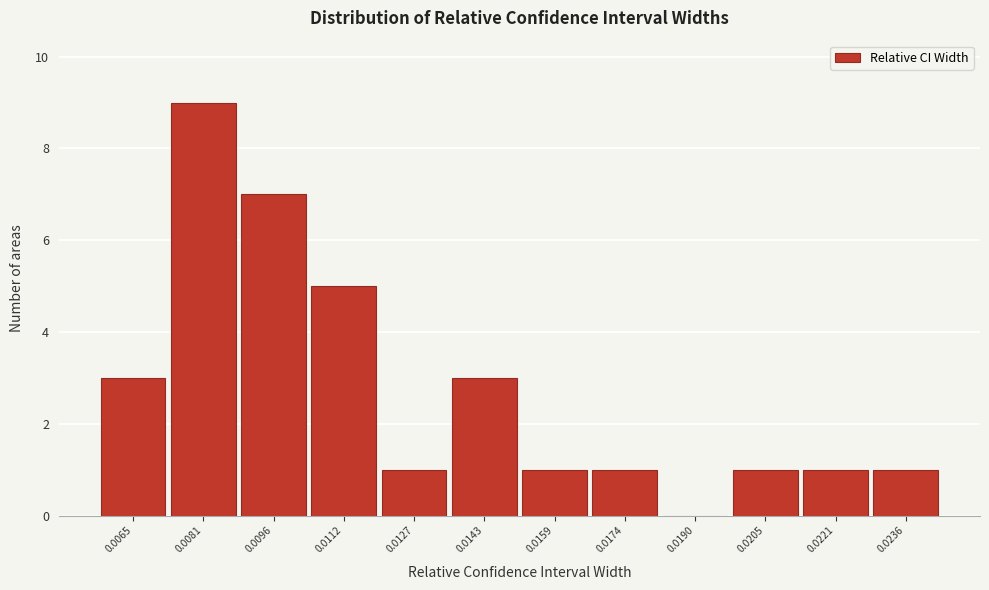

Reading left to right, extract all data points from this chart.

0.0065=3	0.0081=9	0.0096=7	0.0112=5	0.0127=1	0.0143=3	0.0159=1	0.0174=1	0.0190=0	0.0205=1	0.0221=1	0.0236=1